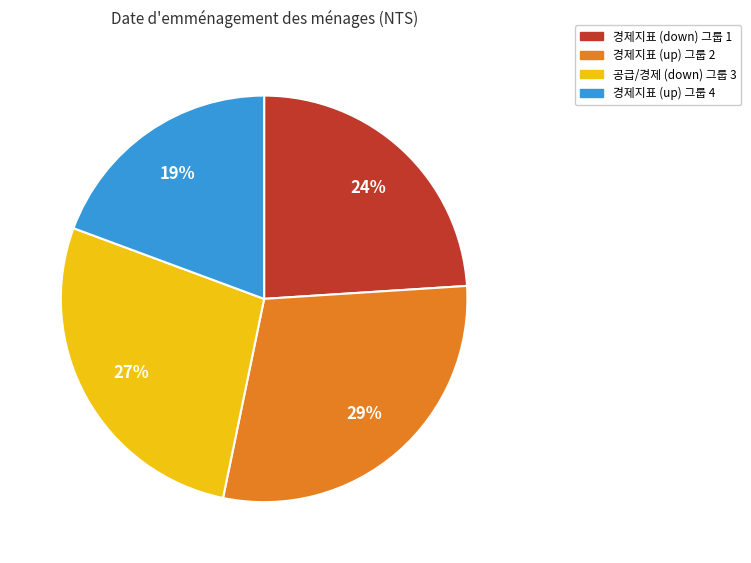

To the nearest percent, what is the average slice percentage?

25%